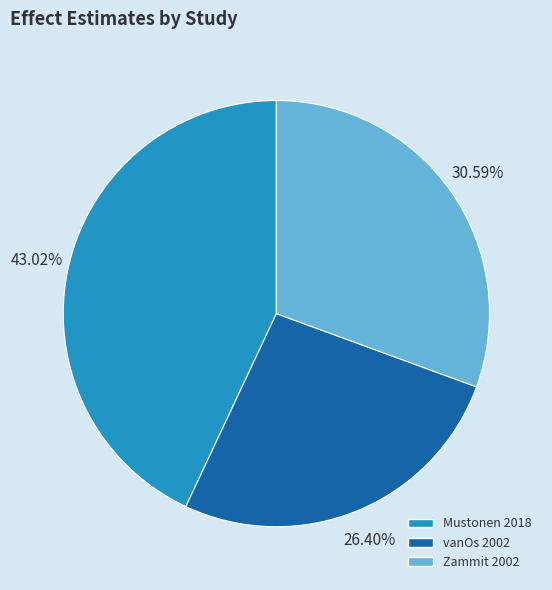

The Zammit 2002 slice represents 17% of the pie. True or false?

False